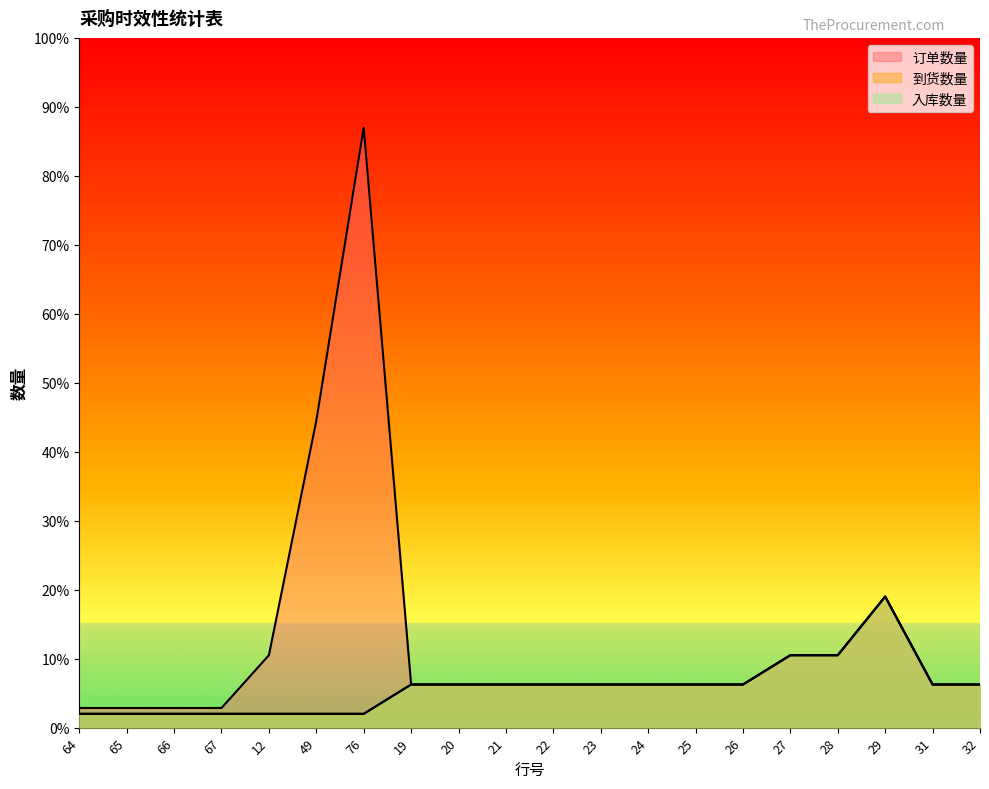

Rank the series by their maximum value, from lowest to highest.

到货数量, 入库数量, 订单数量